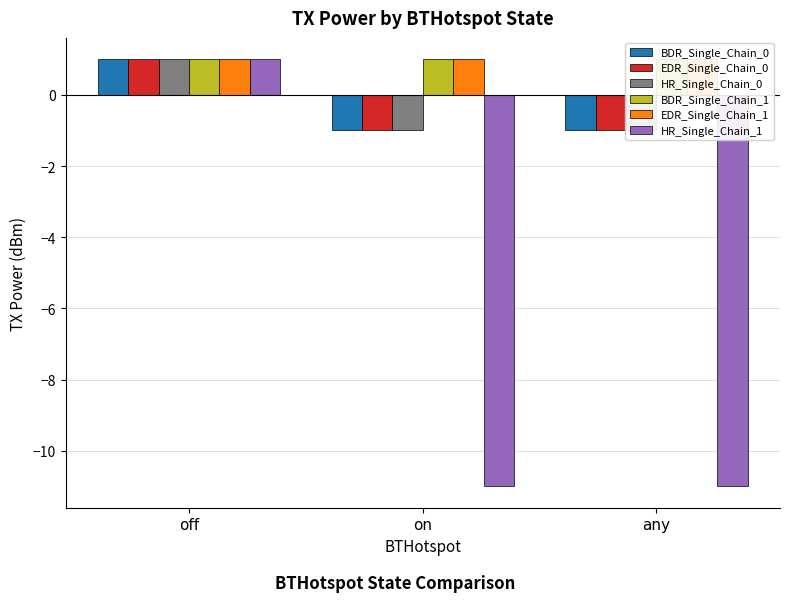

Count the HR_Single_Chain_1 values in the range -11 to 1.

3